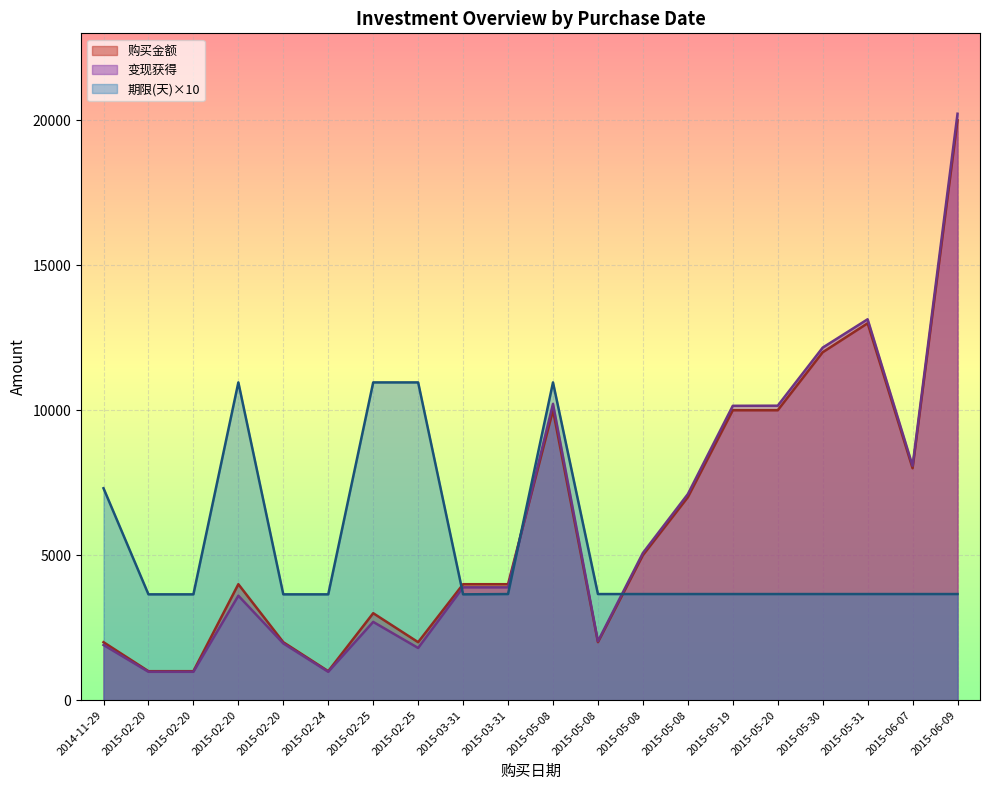

What is the approximate value of 期限(天) at 2015-05-08?

3660.0